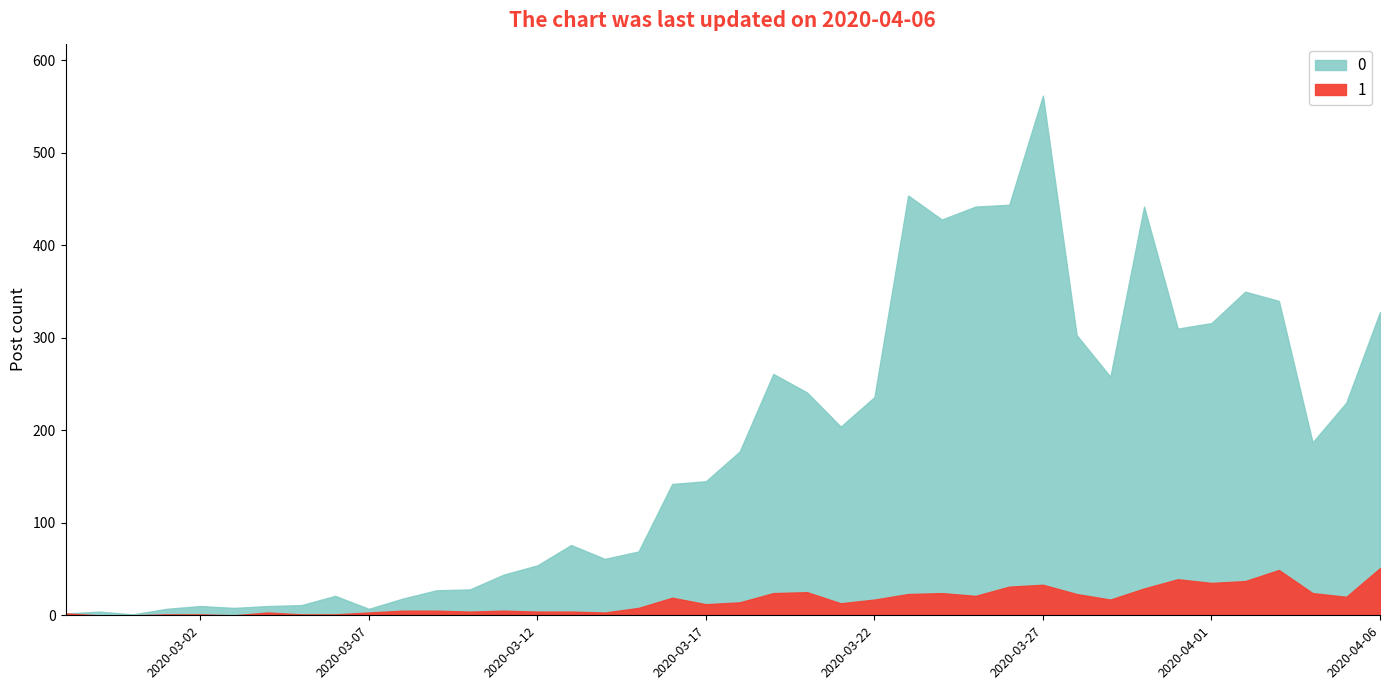

Which has a higher value, 2020-03-02 or 2020-03-23?

2020-03-23